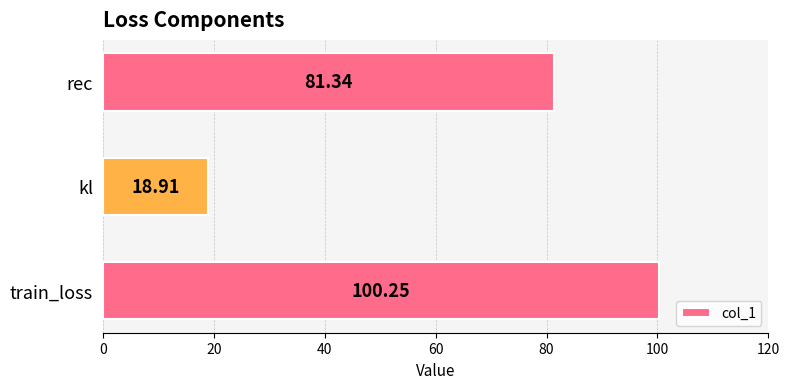

What is the average value?

66.8